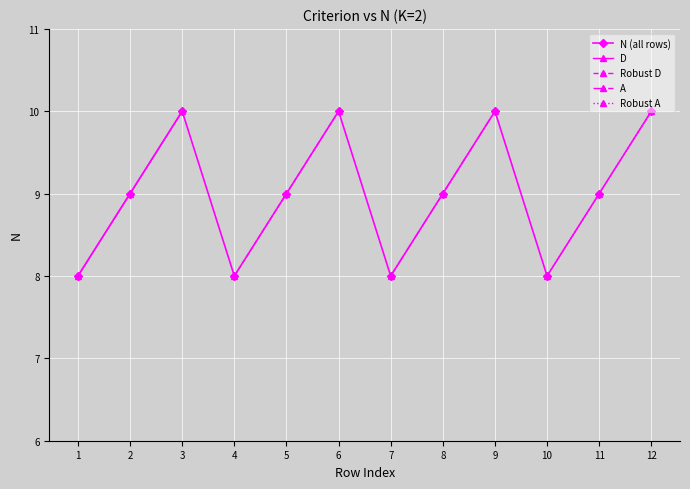

What is the value of the D point at the 2nd from the left?

9